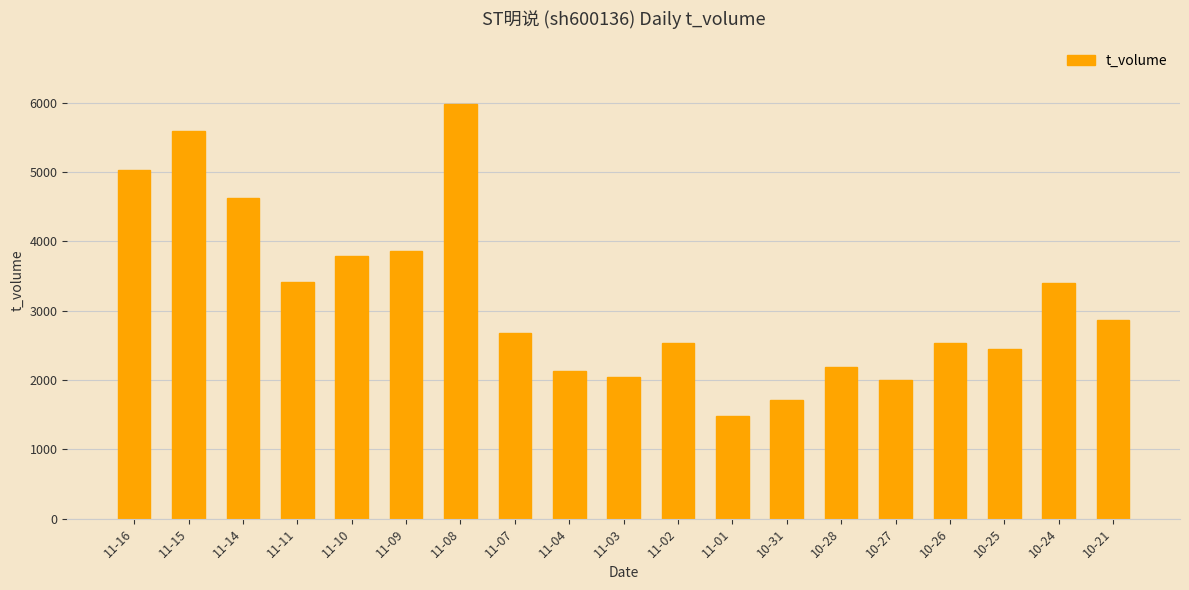

What is the change in value from 11-14 to 11-02?

-2084